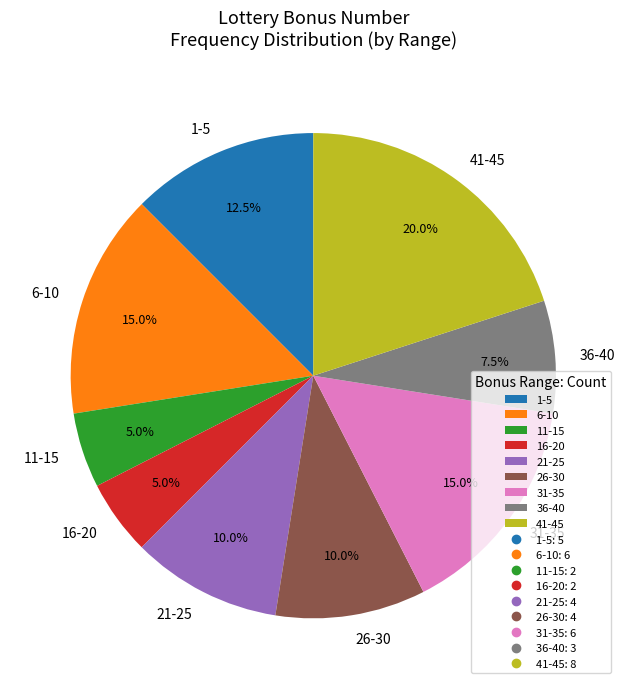

Is the sum of 6-10 and 26-30 greater than half?

No